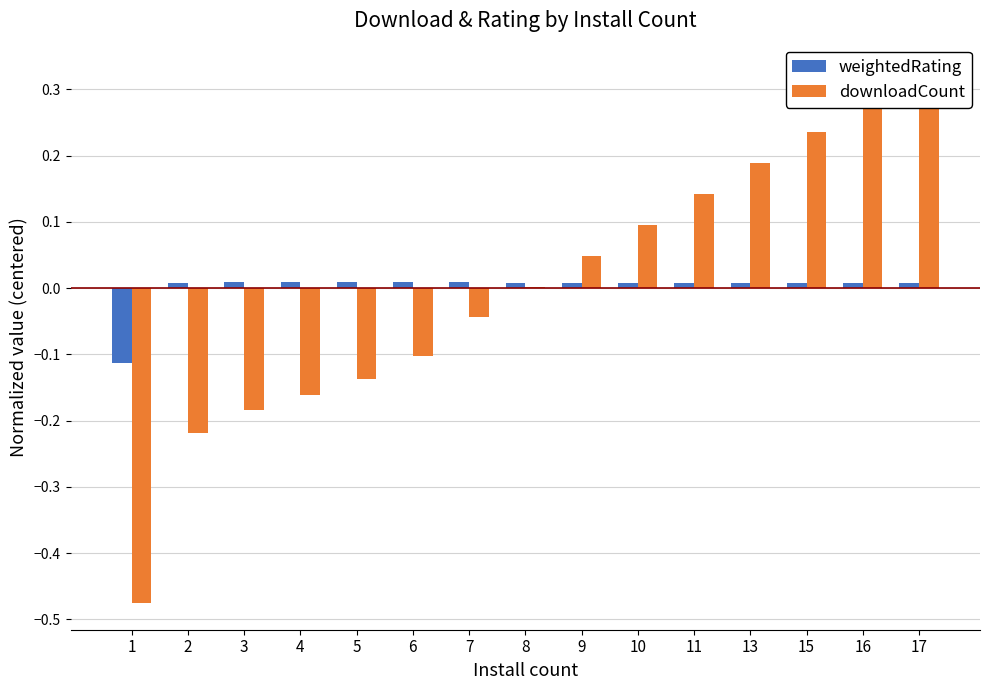

Reading left to right, list all the values displayed in this chart.

weightedRating: -0.1	0.0	0.0	0.0	0.0	0.0	0.0	0.0	0.0	0.0	0.0	0.0	0.0	0.0	0.0
downloadCount: -0.5	-0.2	-0.2	-0.2	-0.1	-0.1	-0.0	0.0	0.0	0.1	0.1	0.2	0.2	0.3	0.3